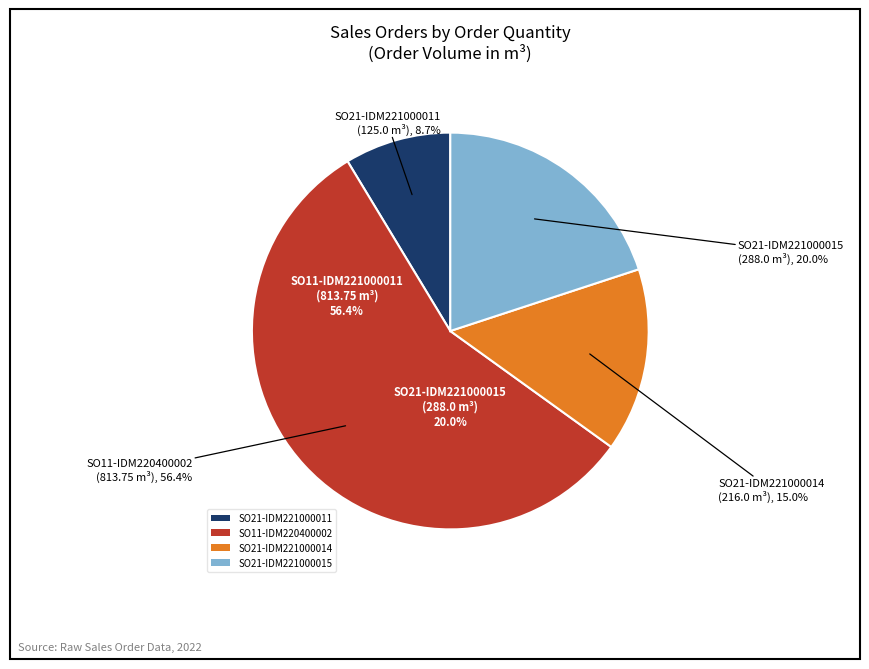

How many segments does this pie chart have?

4